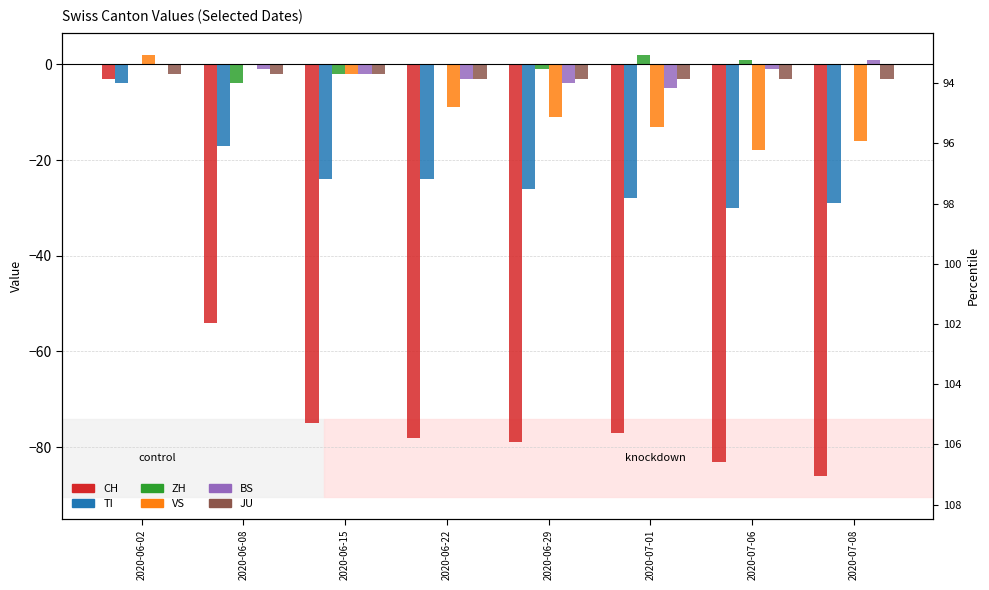

How many distinct data groups are displayed?

6